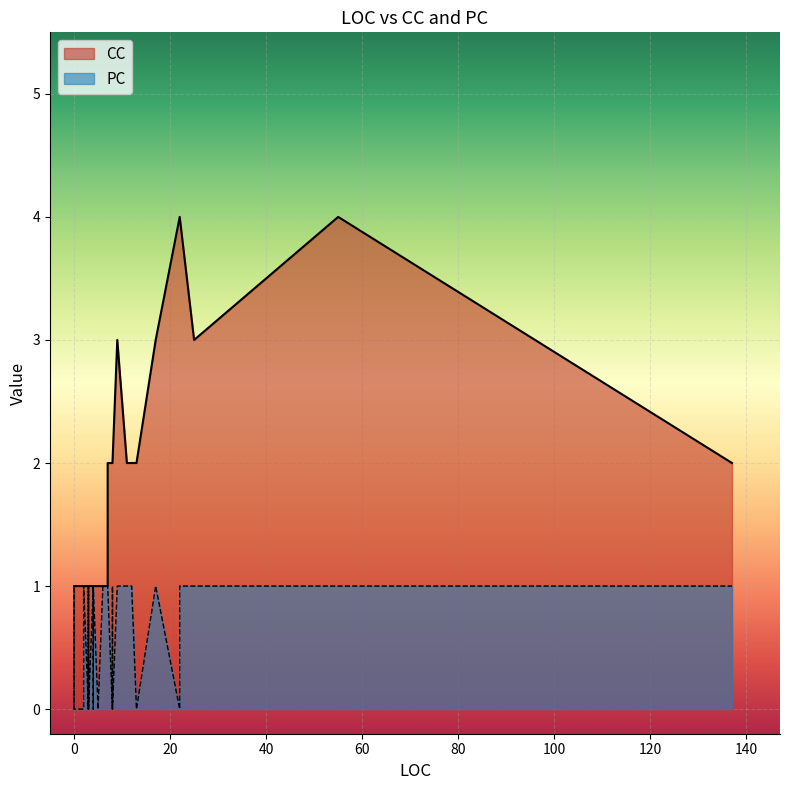

How many lines are shown in the chart?

2